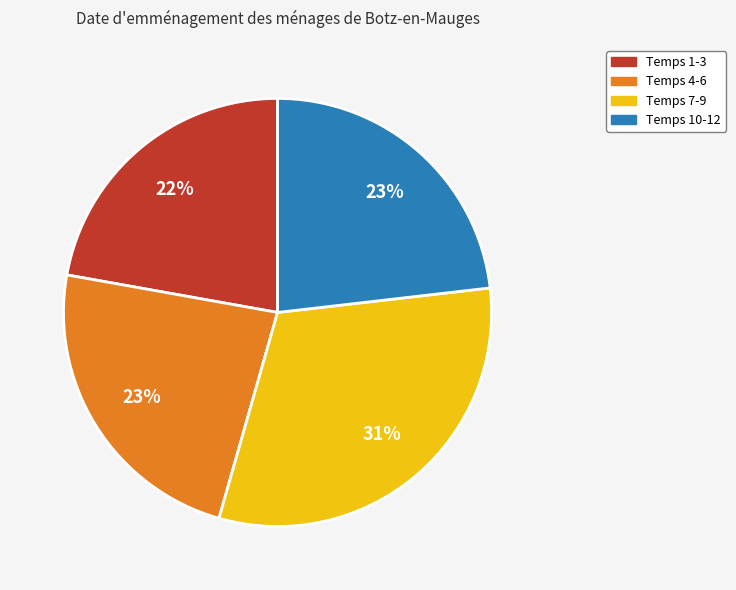

Is there any slice that represents more than half of the pie?

No